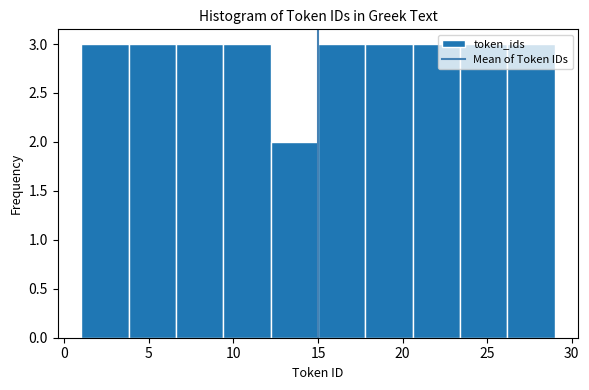

Reading left to right, list every bar in this chart as the range it spans on the x-axis followed by its height. Neither the bar edges nor the heights are printed on the chart, so give them approximately, as read against the axes.

1.0 to 3.8: 3
3.8 to 6.6: 3
6.6 to 9.4: 3
9.4 to 12.2: 3
12.2 to 15.0: 2
15.0 to 17.8: 3
17.8 to 20.6: 3
20.6 to 23.4: 3
23.4 to 26.2: 3
26.2 to 29.0: 3